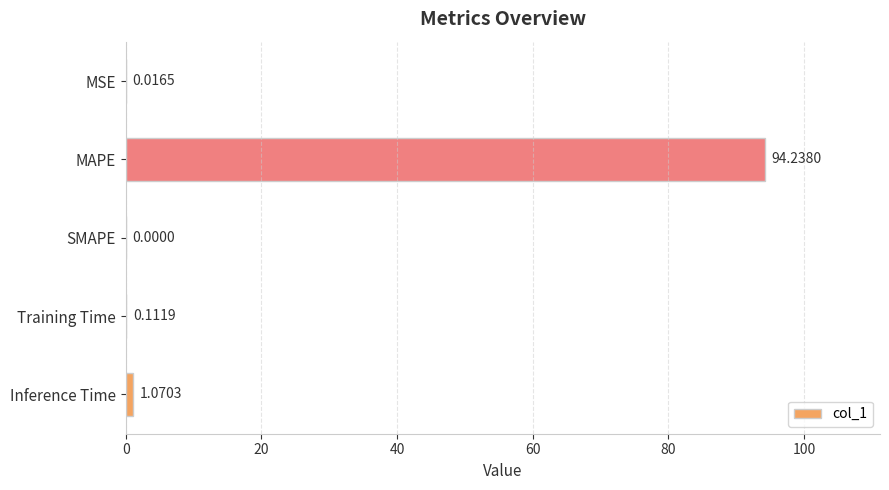

What is the change in value from MAPE to Training Time?

-94.1